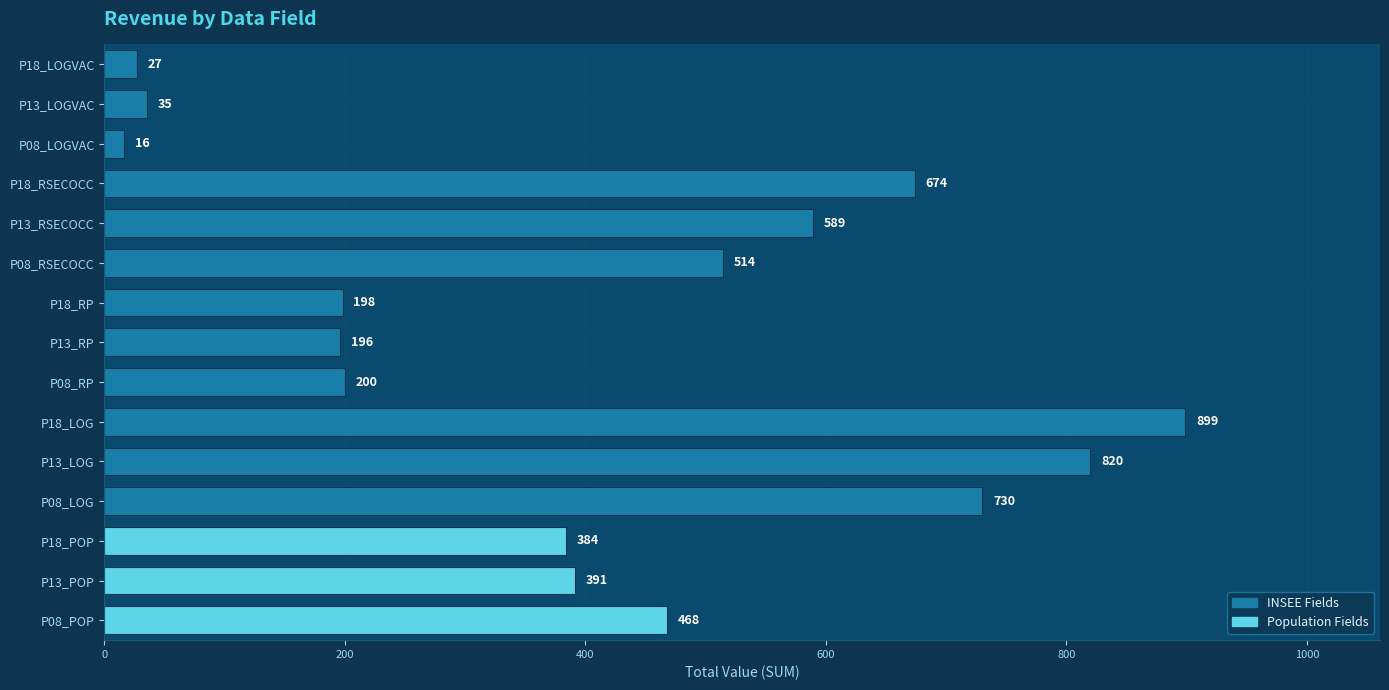

How many categories are shown in the chart?

15